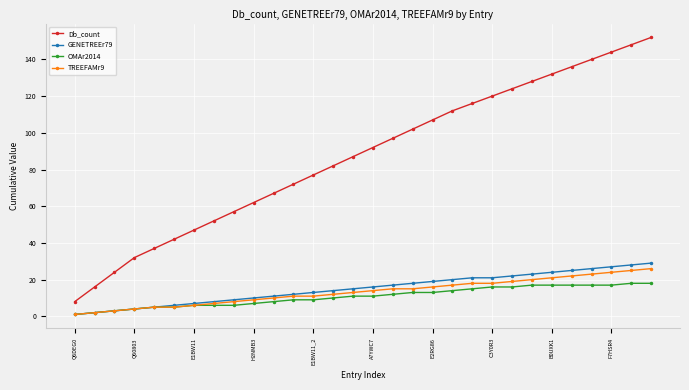

How many categories are shown in the chart?

30